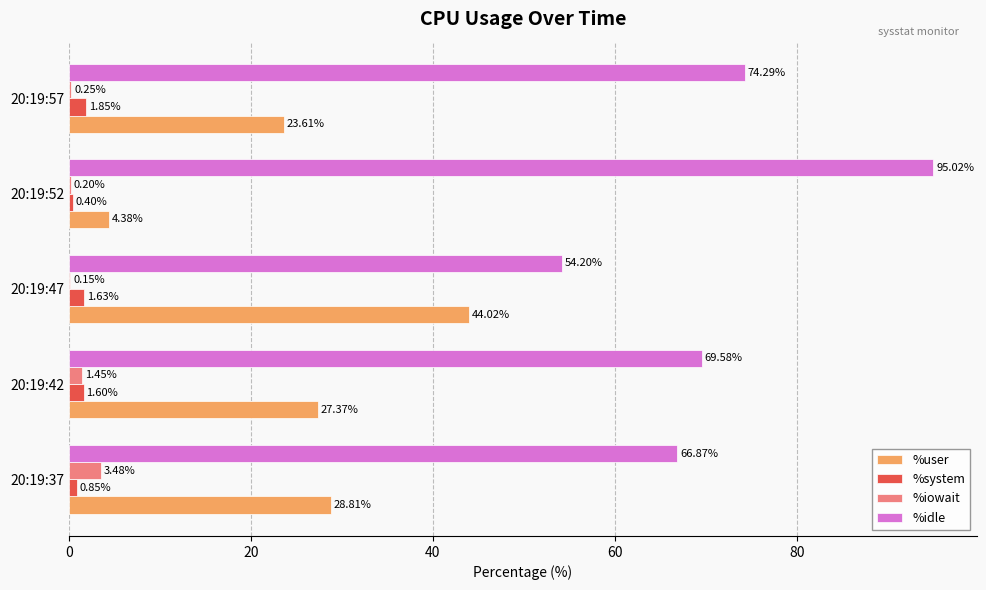

Is the value of %idle at 20:19:52 greater than the value of %iowait at 20:19:42?

Yes